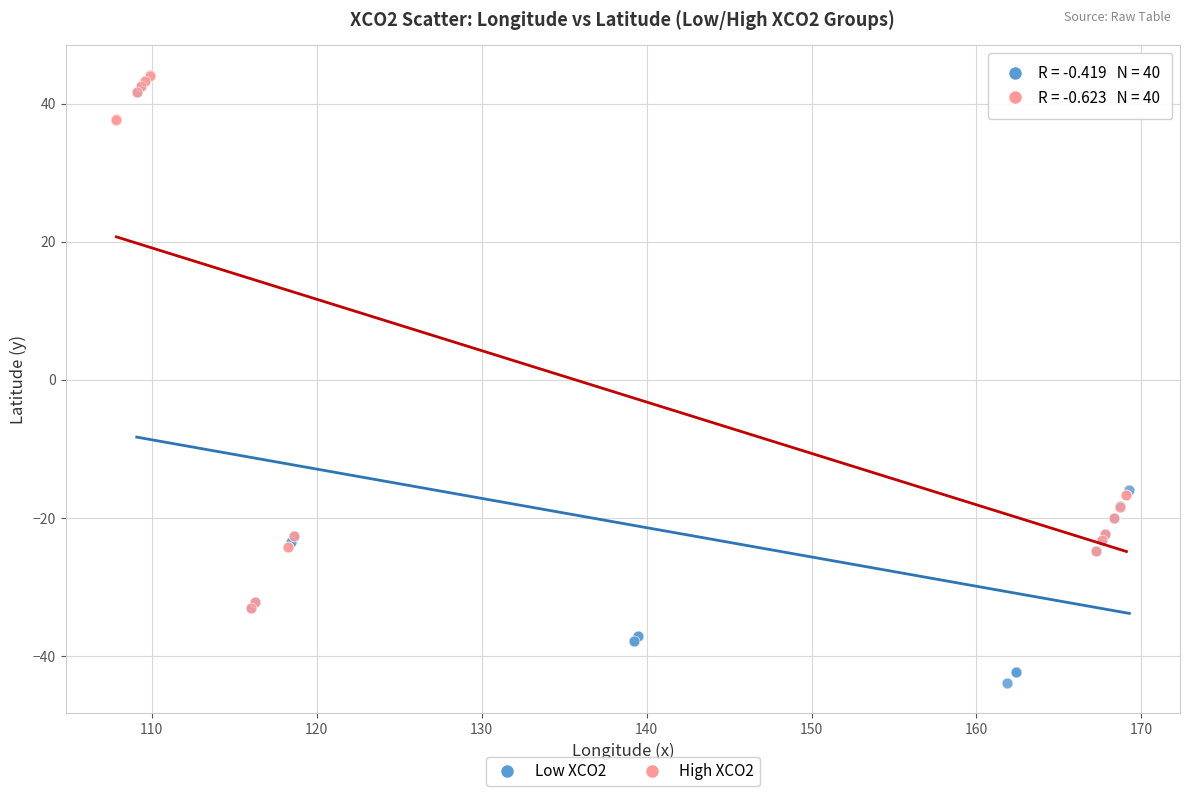

Which series contains the lowest Y value?

Low XCO2